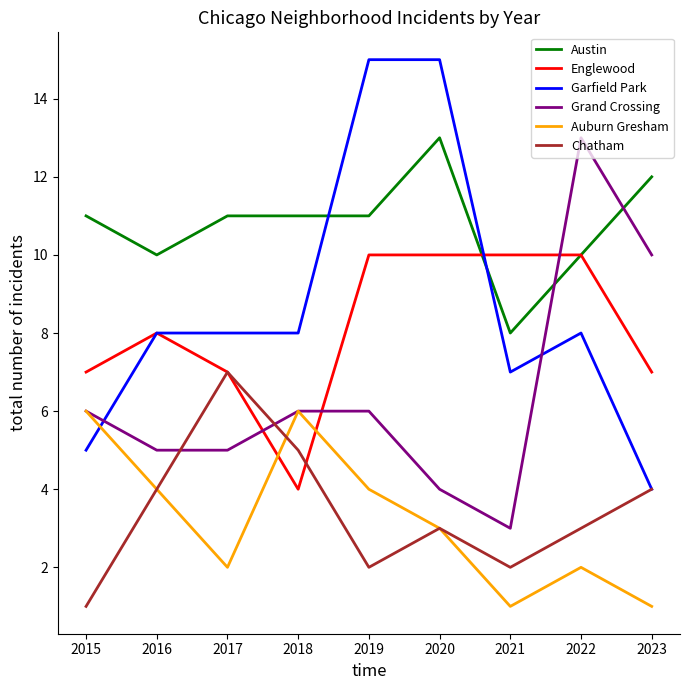

True or false: Austin and Chatham intersect in this chart.

False